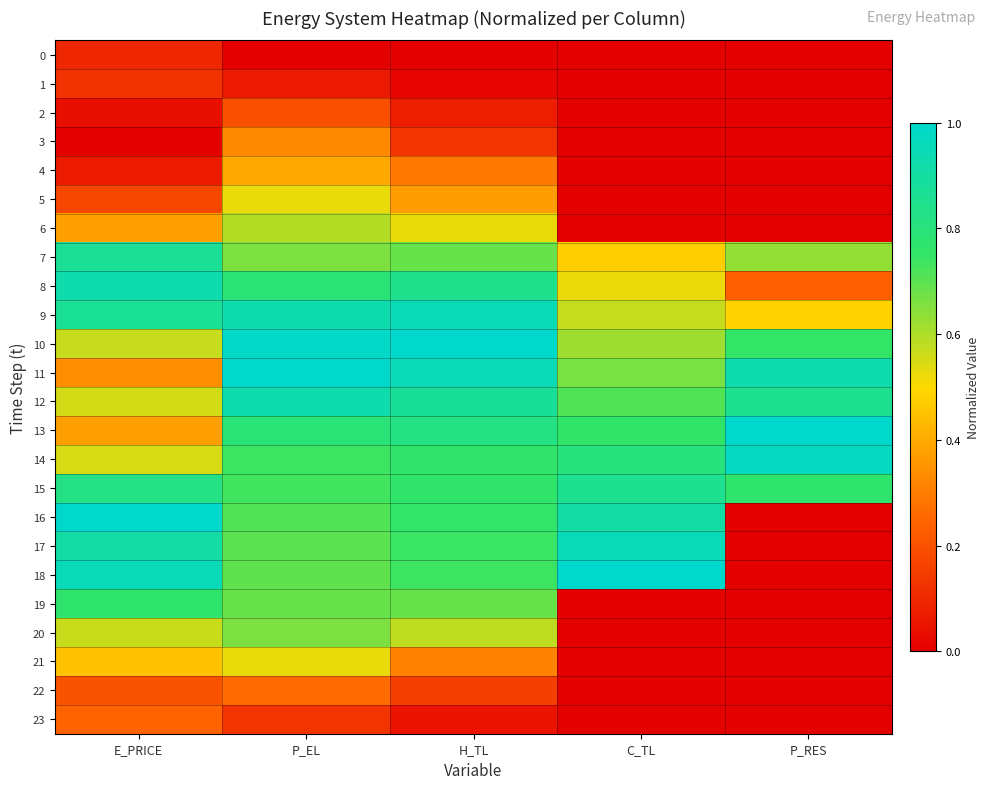

At how many categories does at least one series exceed 0?

5